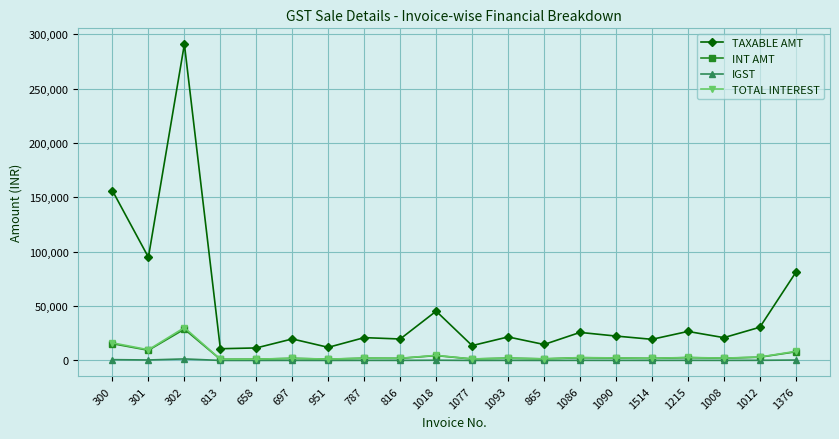

Which series changed the most between 302 and 1215?

TAXABLE AMT